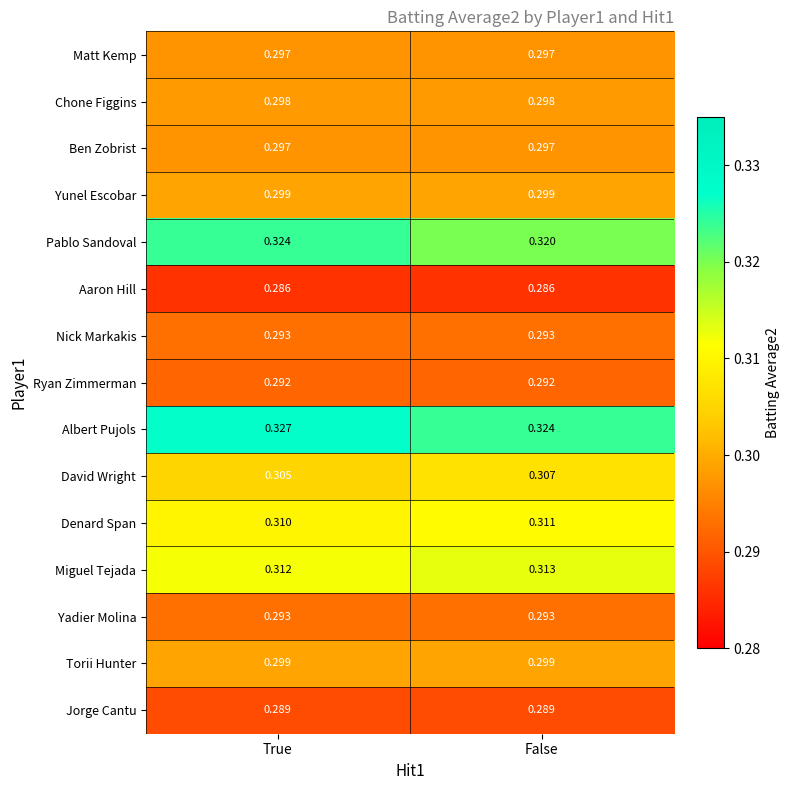

List the labels in order of Miguel Tejada value, largest first.

False, True